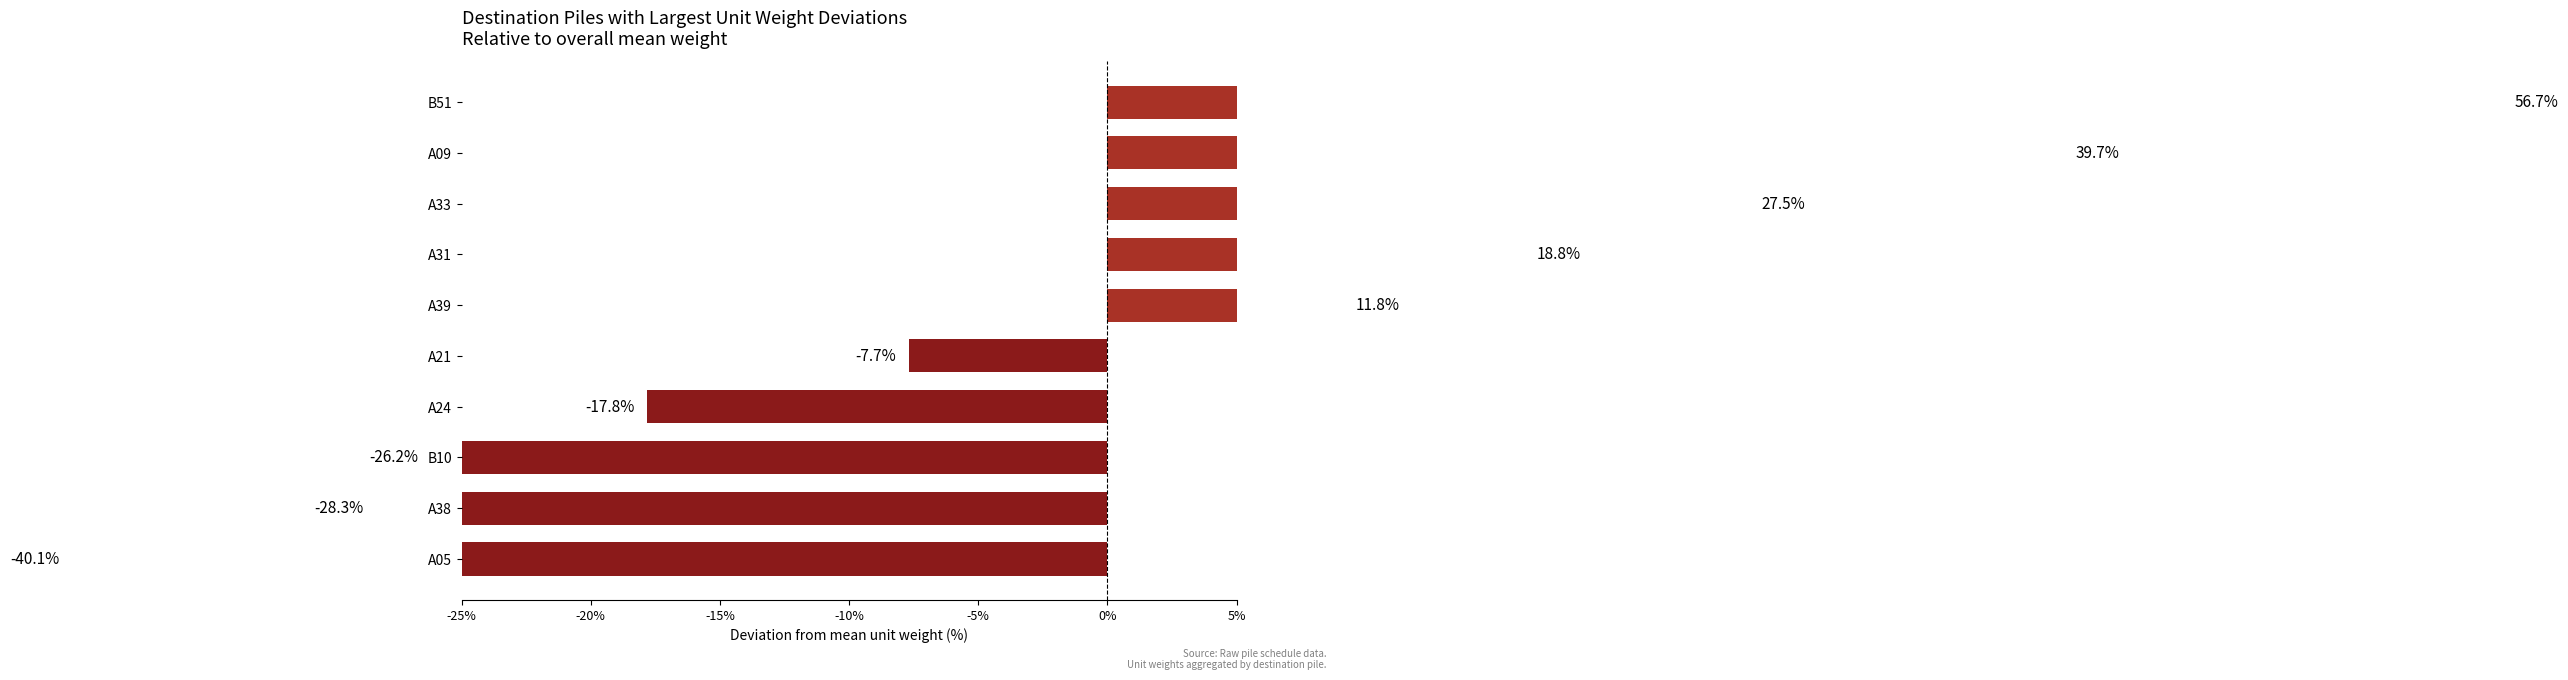

Does the chart contain stacked bars?

No